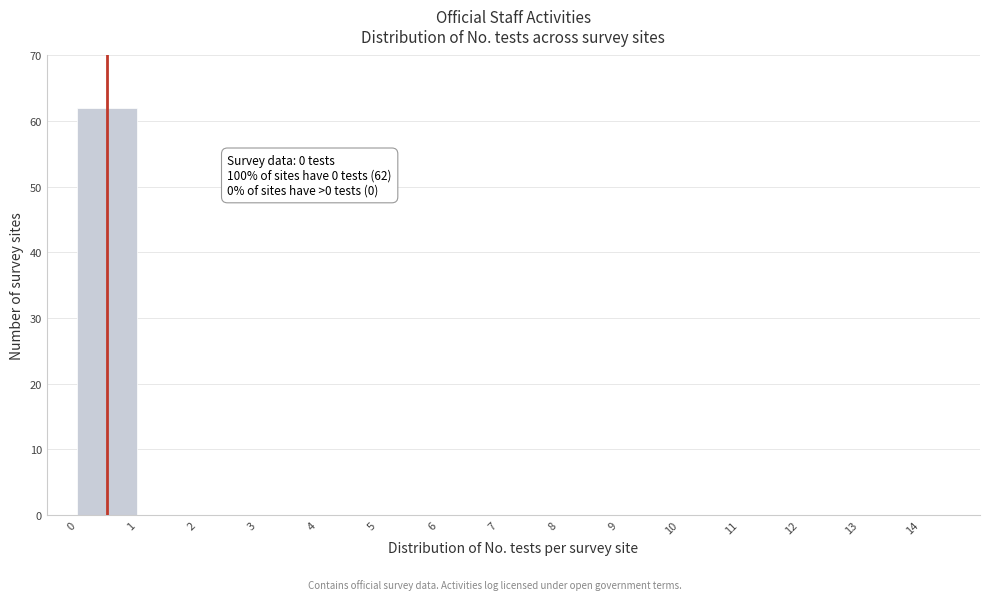

Which range on the x-axis has the tallest bar?

0 to 1